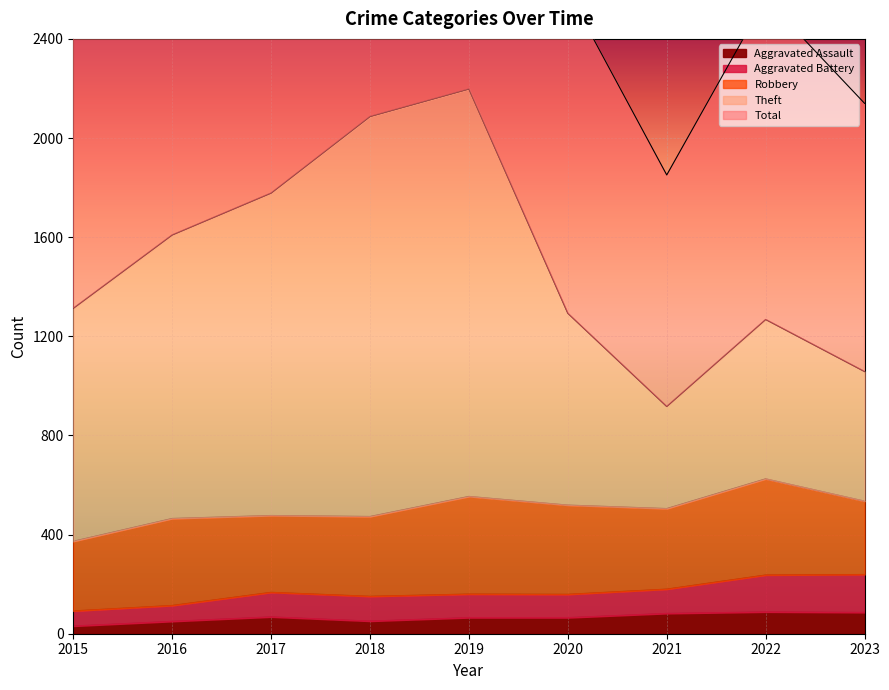

True or false: Theft and Aggravated Assault intersect in this chart.

False